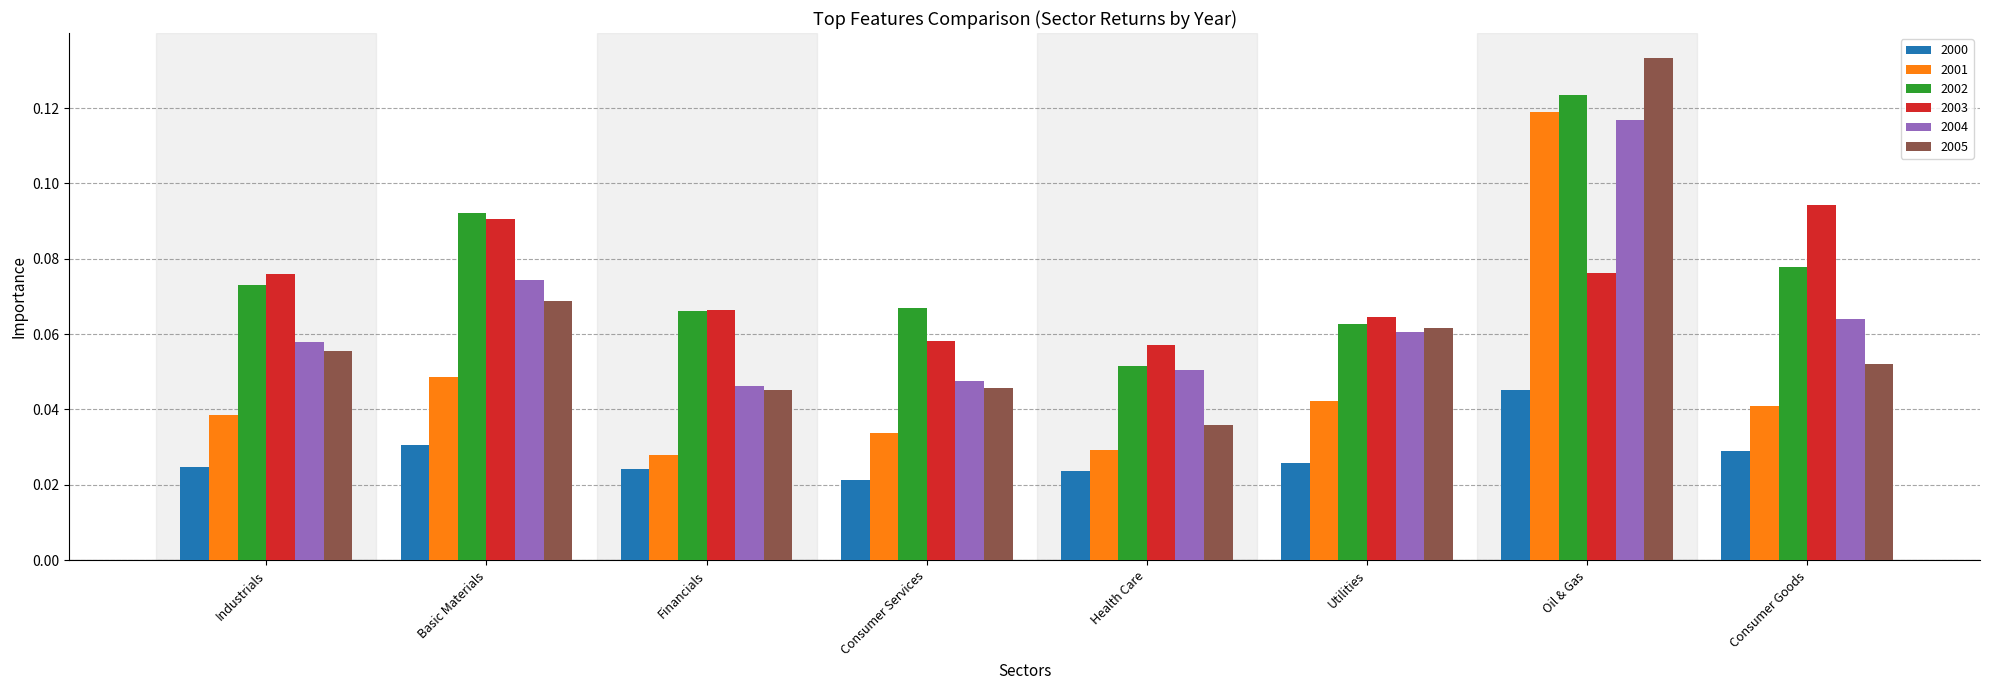

True or false: 2002 has a value of 0.0 at Utilities.

False